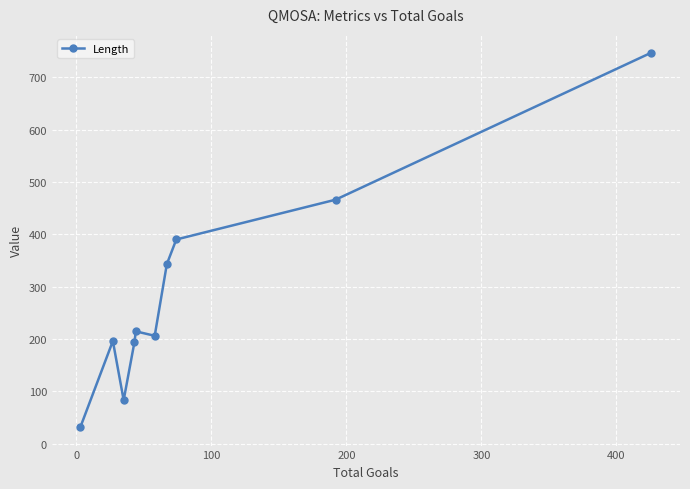

What is the maximum value shown in the chart?

747.0